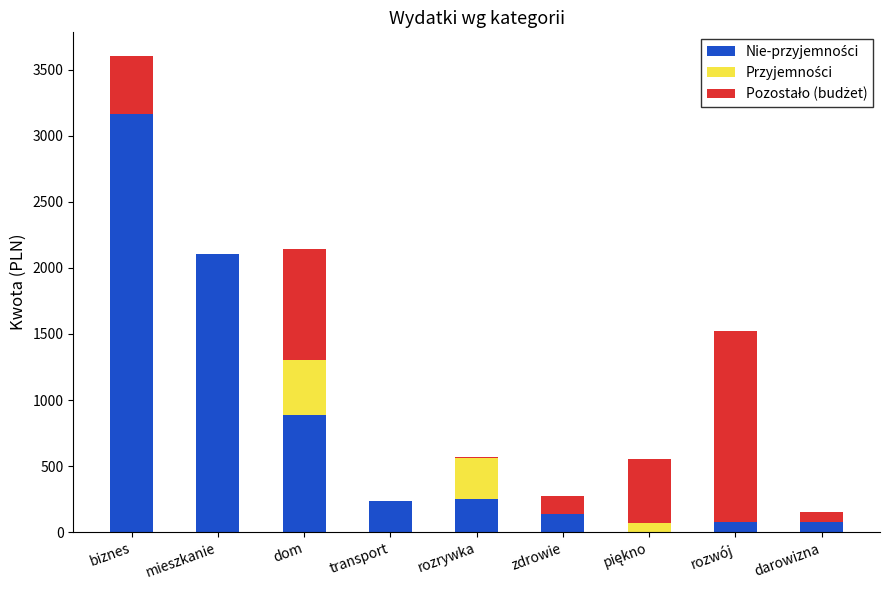

Does the chart contain stacked bars?

Yes